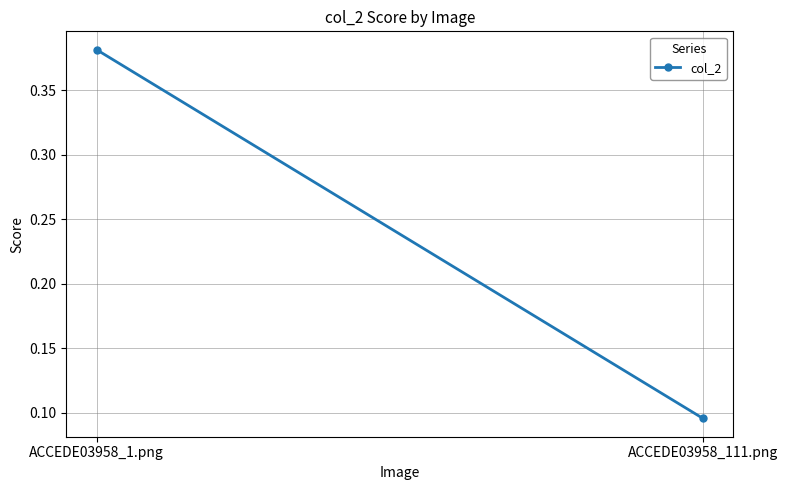

Rank the categories by value from highest to lowest.

ACCEDE03958_1.png, ACCEDE03958_111.png